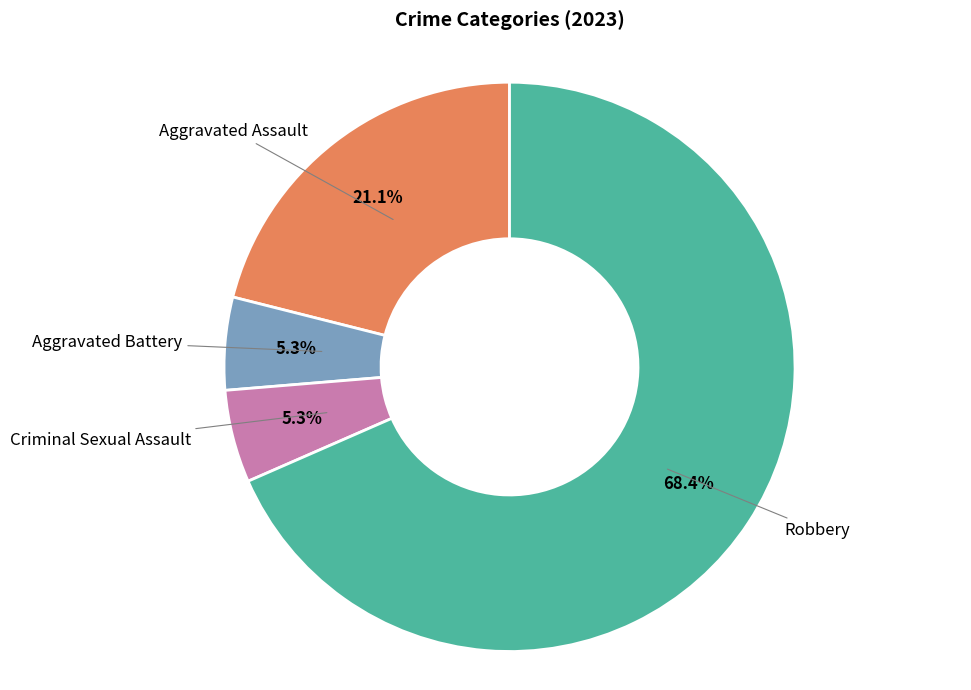

Which has a higher value, Aggravated Assault or Aggravated Battery?

Aggravated Assault